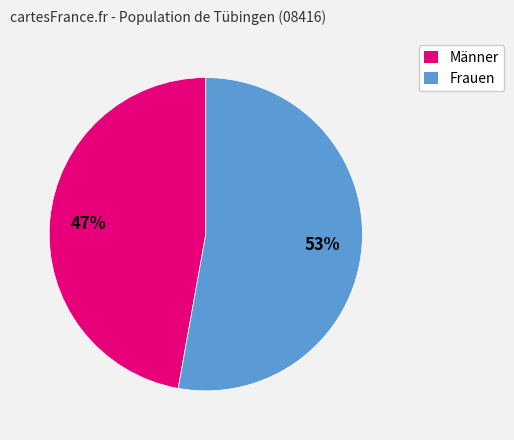

How many slices are in this pie chart?

2